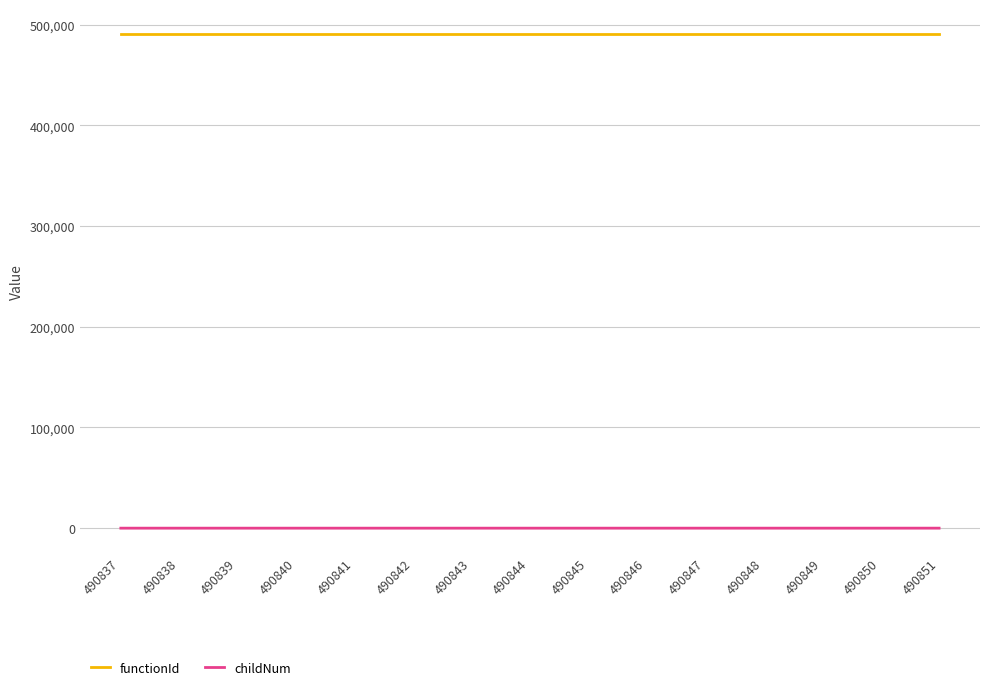

How many lines are shown in the chart?

2